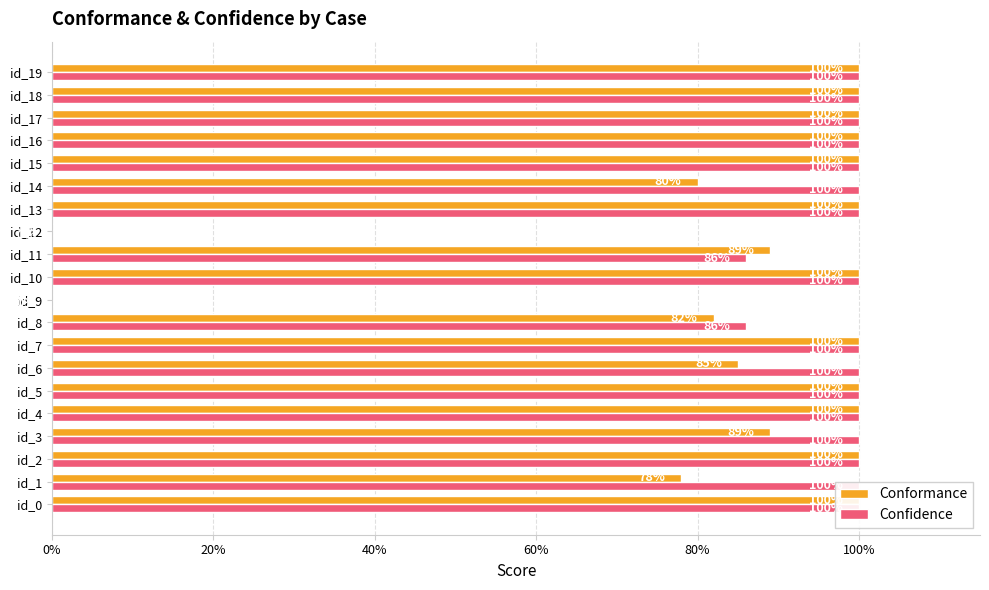

What is the difference between the maximum and minimum values in the Conformance series?

1.0